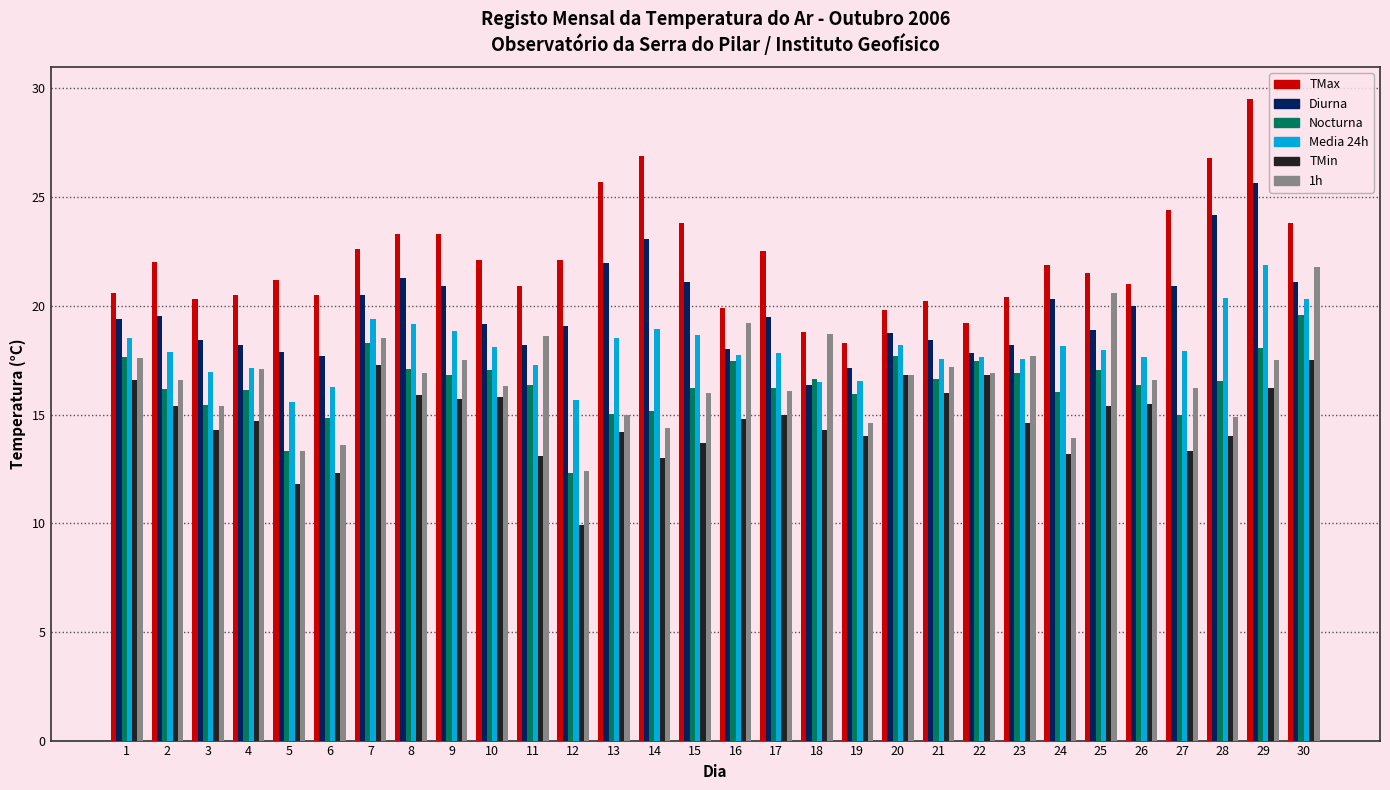

What is the total value across all series at 18?

101.3